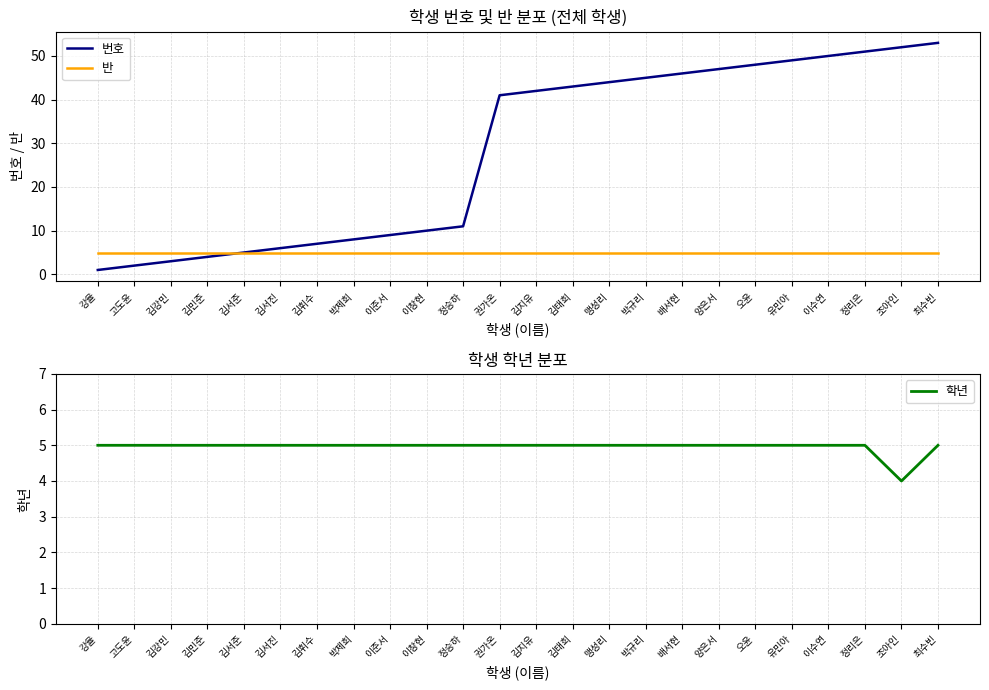

Which series has the widest spread of values?

번호